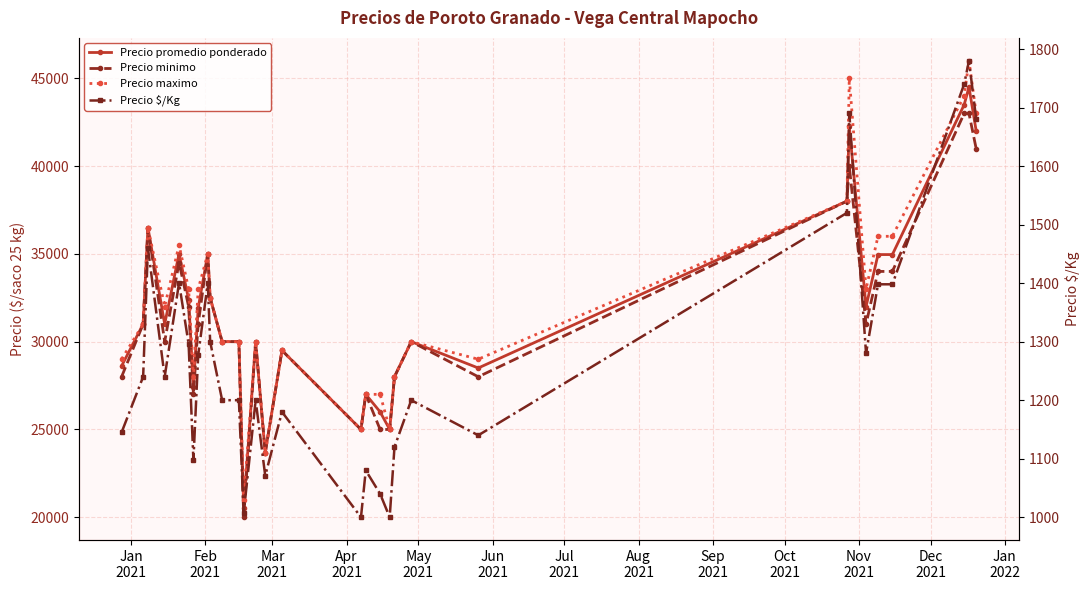

What is the minimum value shown in the chart?

1000.0